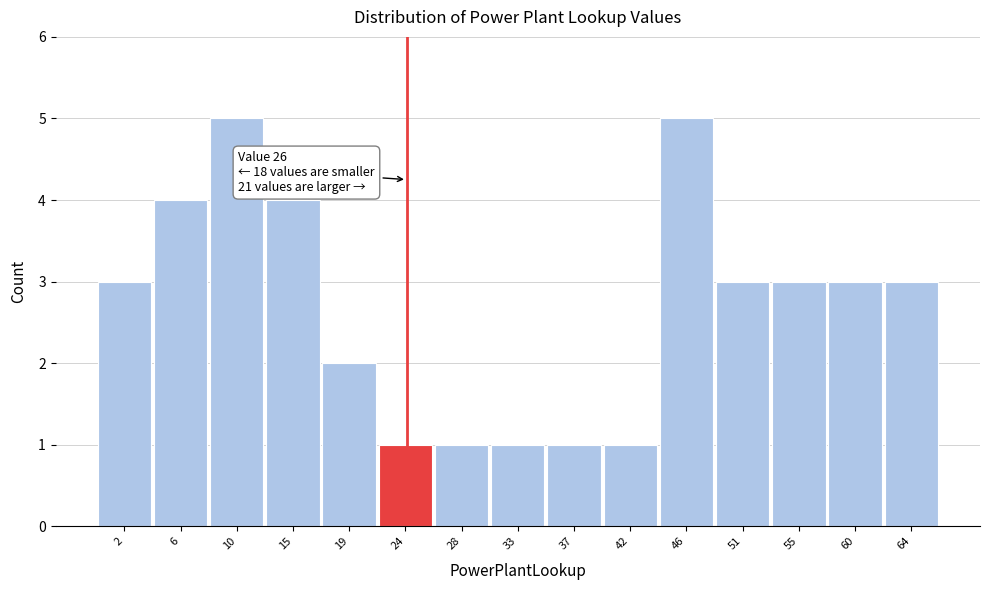

Reading left to right, list all the values displayed in this chart.

2=3	6=4	10=5	15=4	19=2	24=1	28=1	33=1	37=1	42=1	46=5	51=3	55=3	60=3	64=3